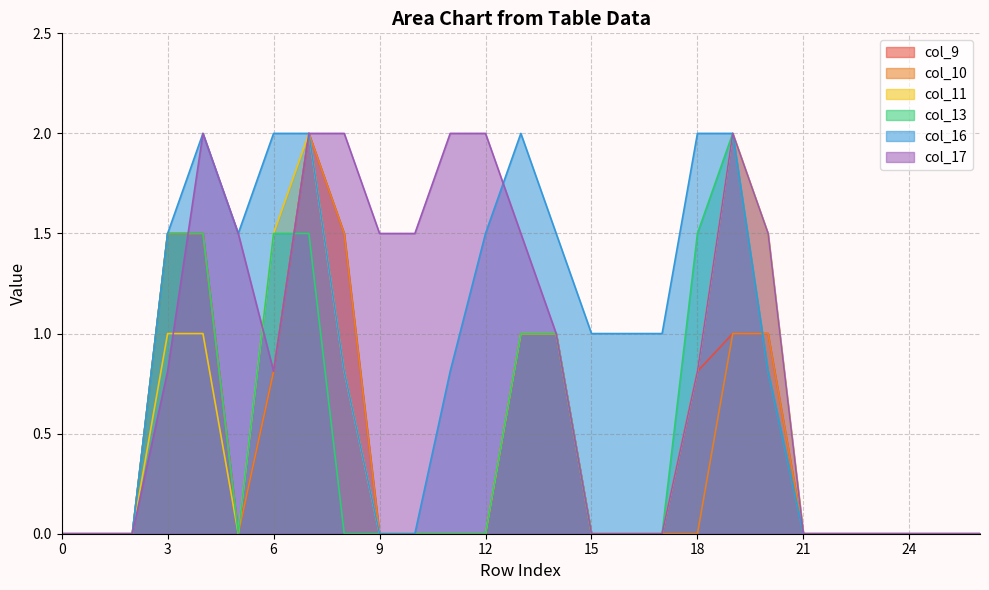

Rank the categories by col_16 value from lowest to highest.

0, 1, 2, 9, 10, 21, 22, 23, 24, 25, 26, 8, 11, 20, 15, 16, 17, 3, 5, 12, 14, 4, 6, 7, 13, 18, 19